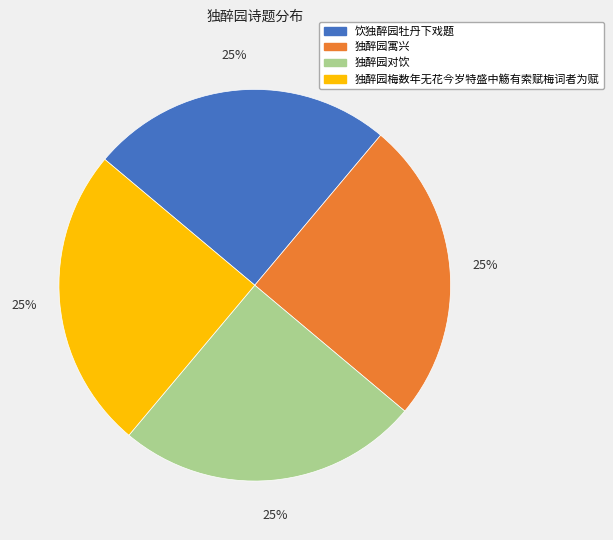

The 独醉园对饮 slice represents 25% of the pie. True or false?

True